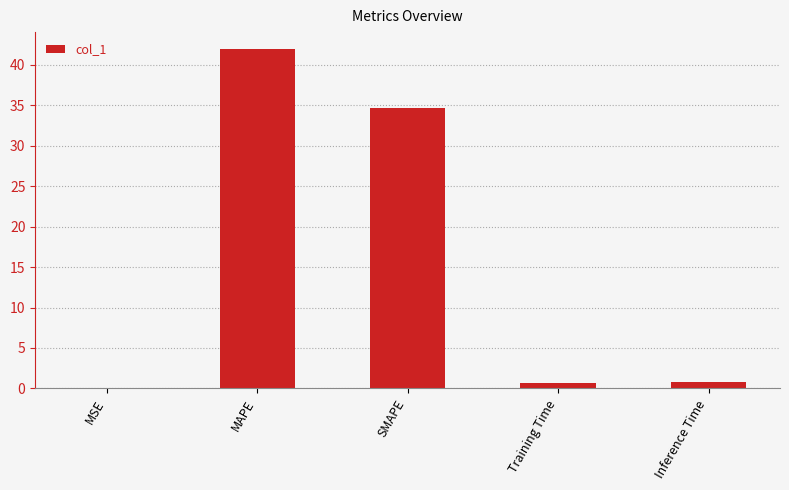

Which has a higher value, MAPE or Training Time?

MAPE